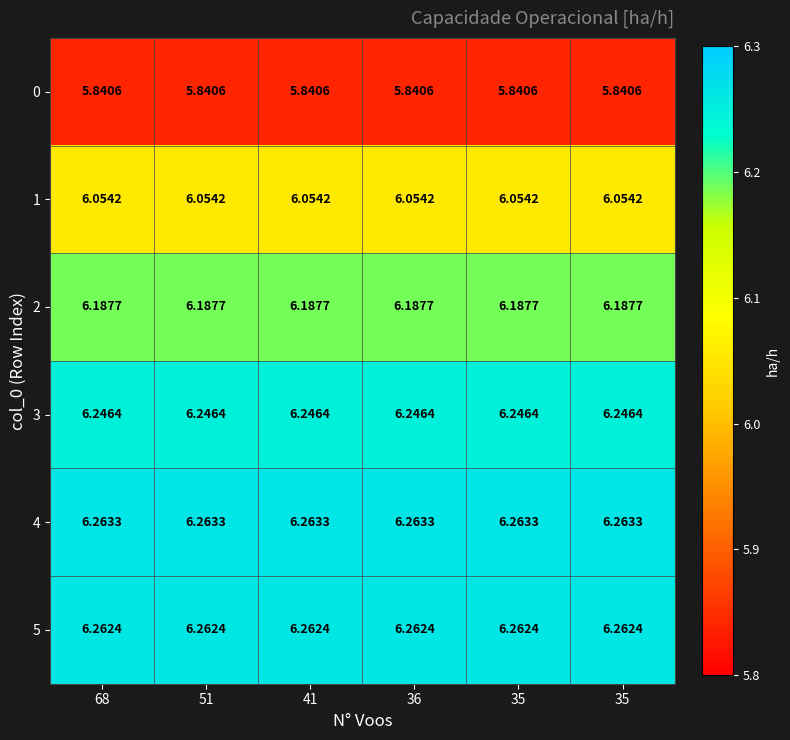

At how many categories does at least one series exceed 5?

6